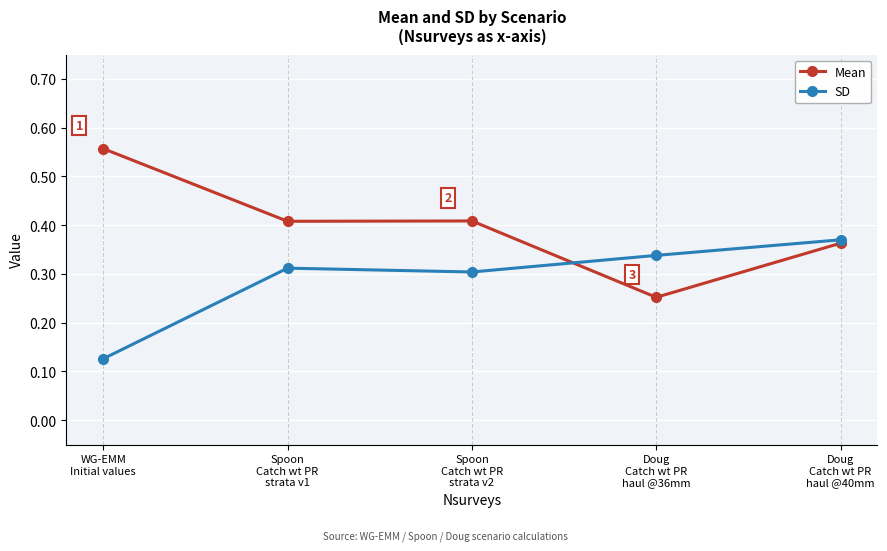

True or false: SD and Mean intersect in this chart.

True